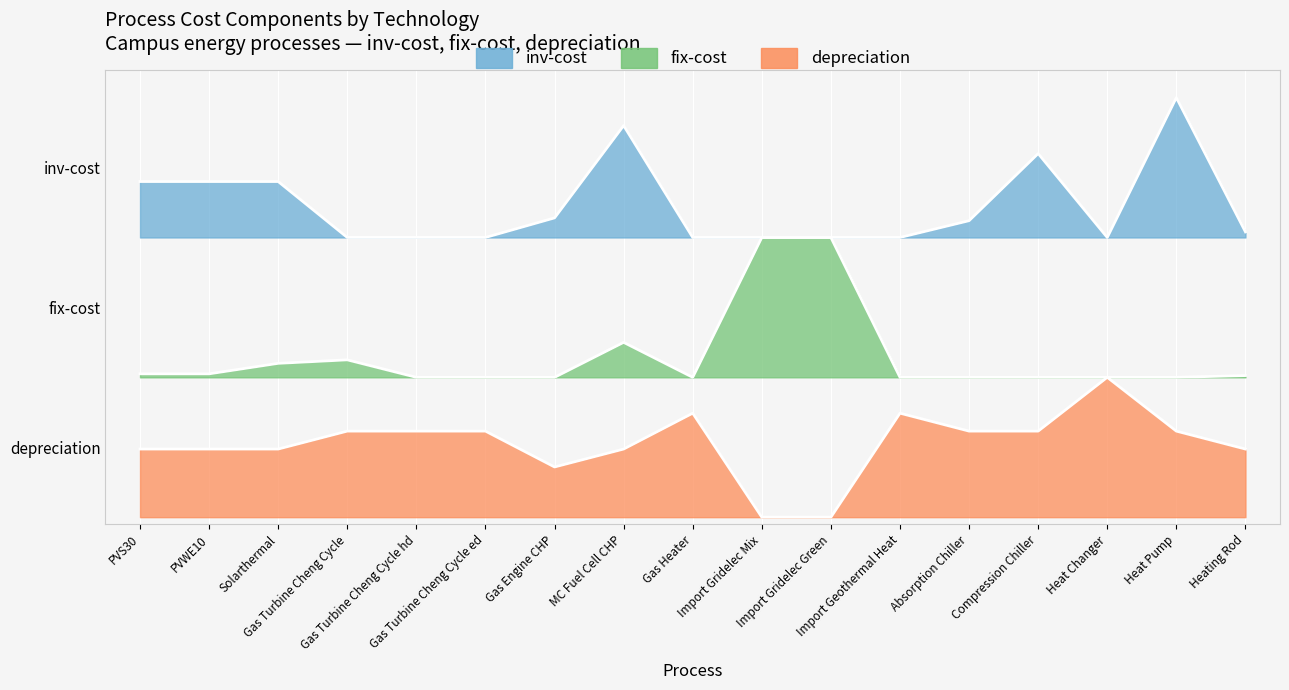

Which series changed the most between PVS30 and Heating Rod?

inv-cost